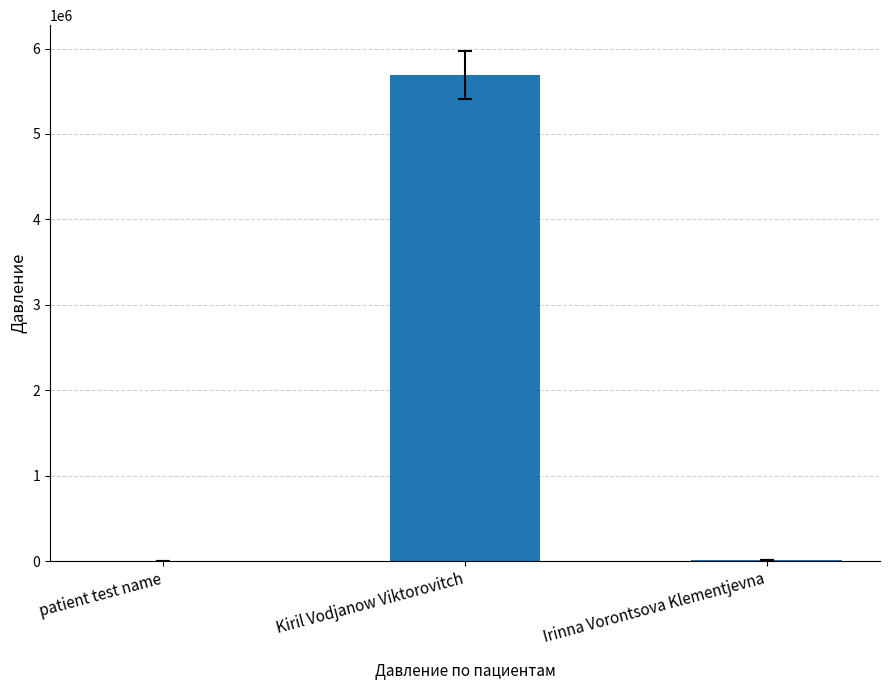

What is the greatest value displayed?

5689970